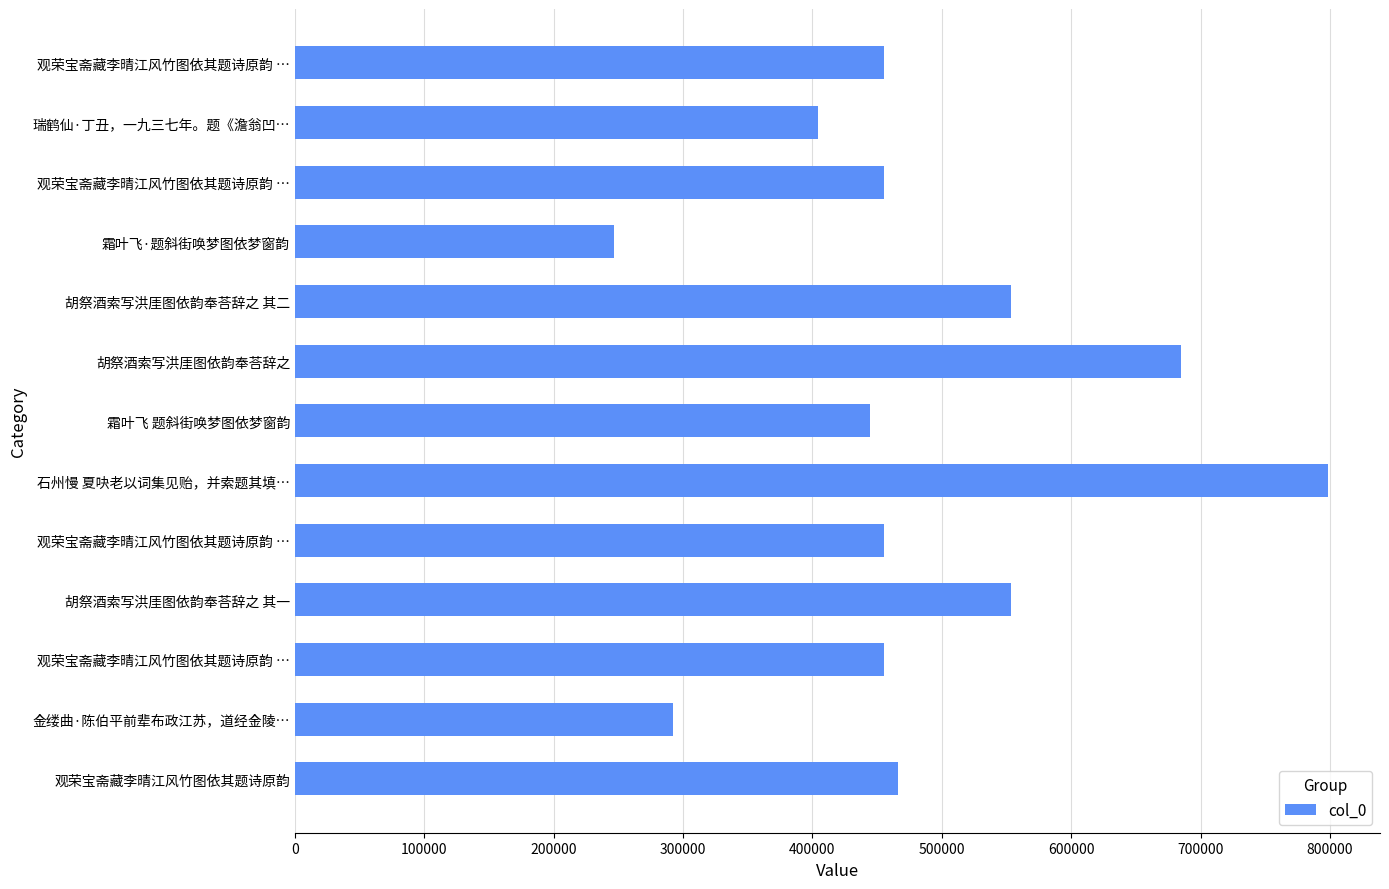

Does the chart contain stacked bars?

No